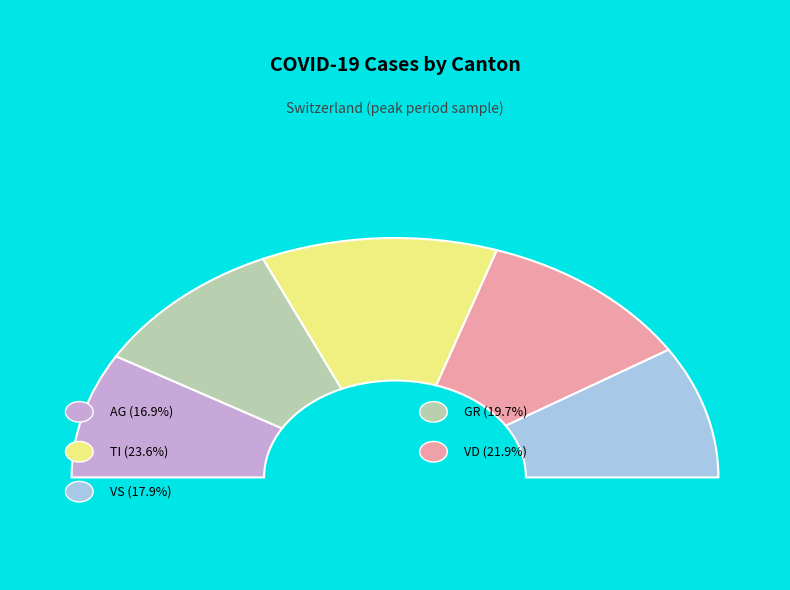

Which category has the smallest portion of the pie?

AG